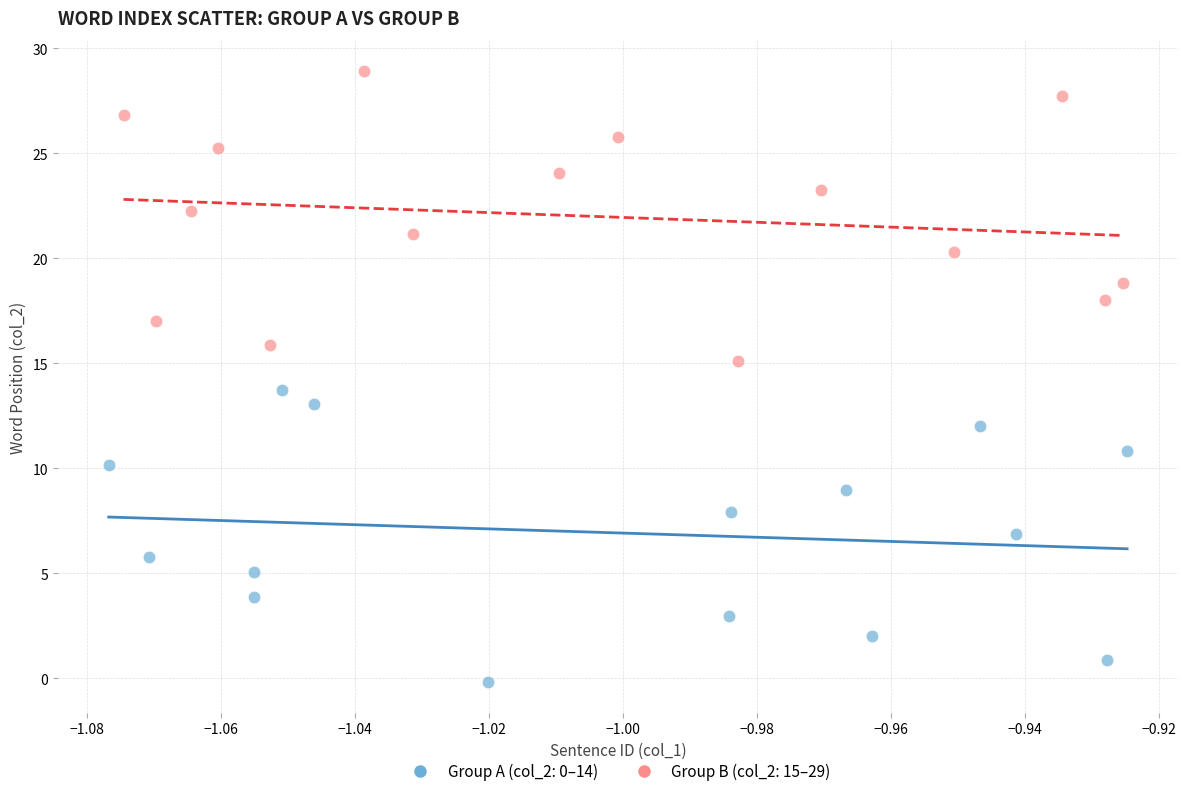

Which series contains the lowest Y value?

Group A (col_2: 0–14)